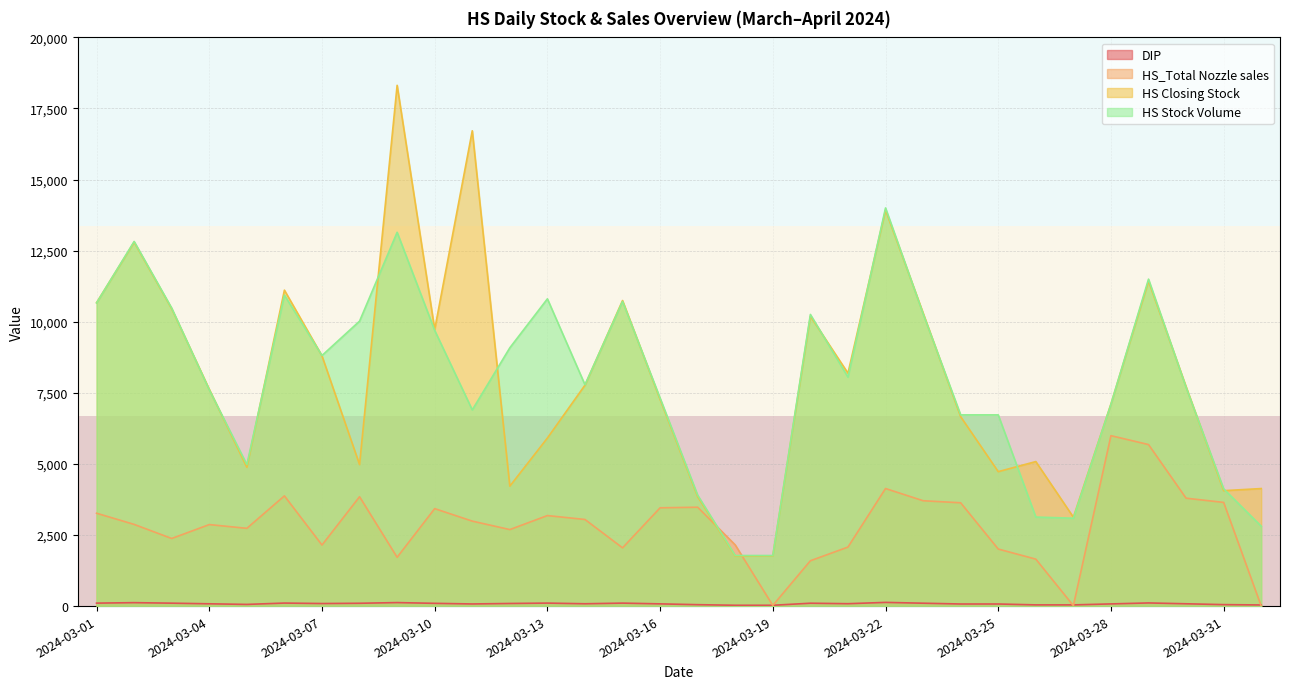

What is the total value across all series at 2024-03-29?

28718.6